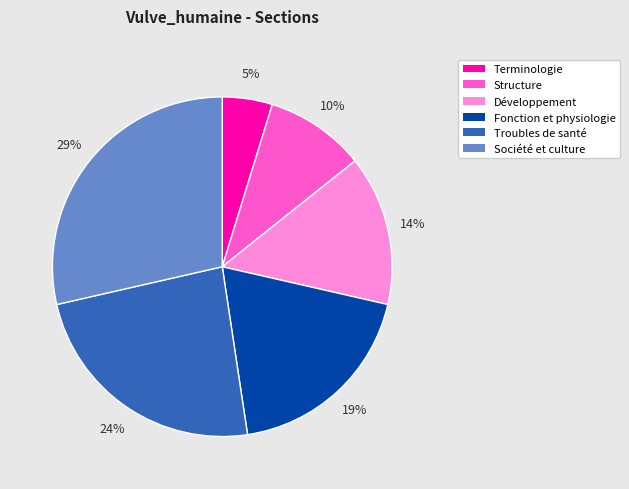

To the nearest percent, what is the difference between the Troubles de santé and Structure slice percentages?

14%